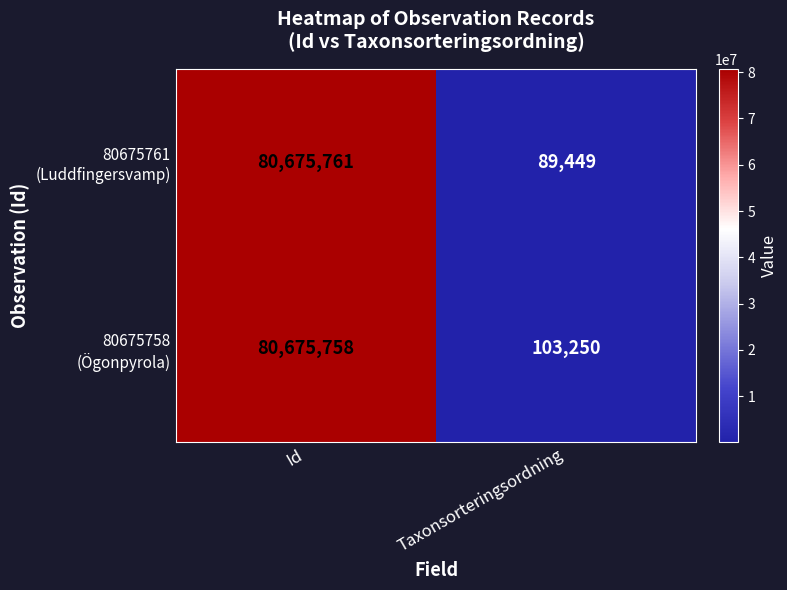

What is the spread (max minus min) of values at Id?

3